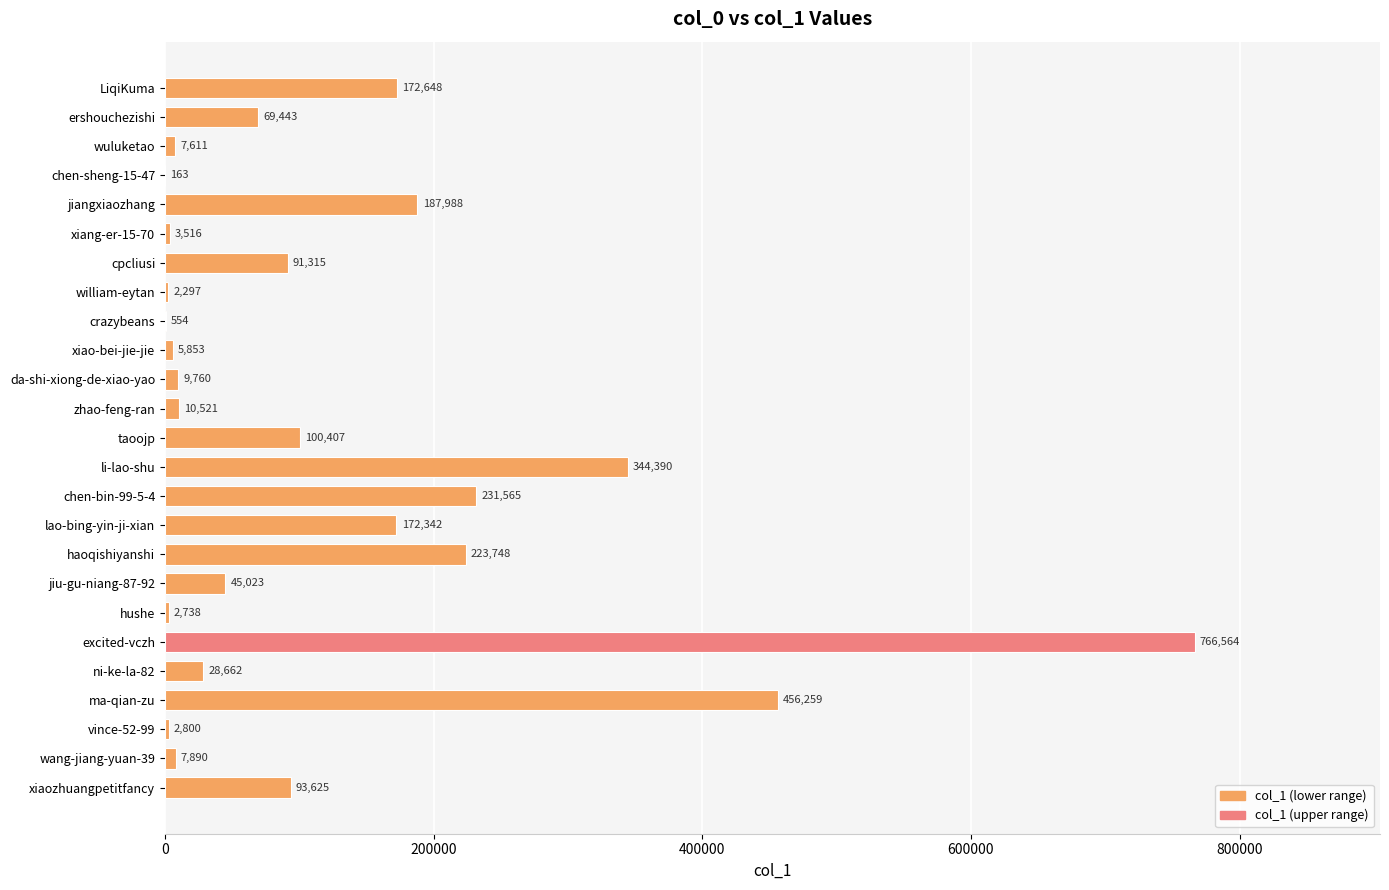

What is the sum of all values?

3037682